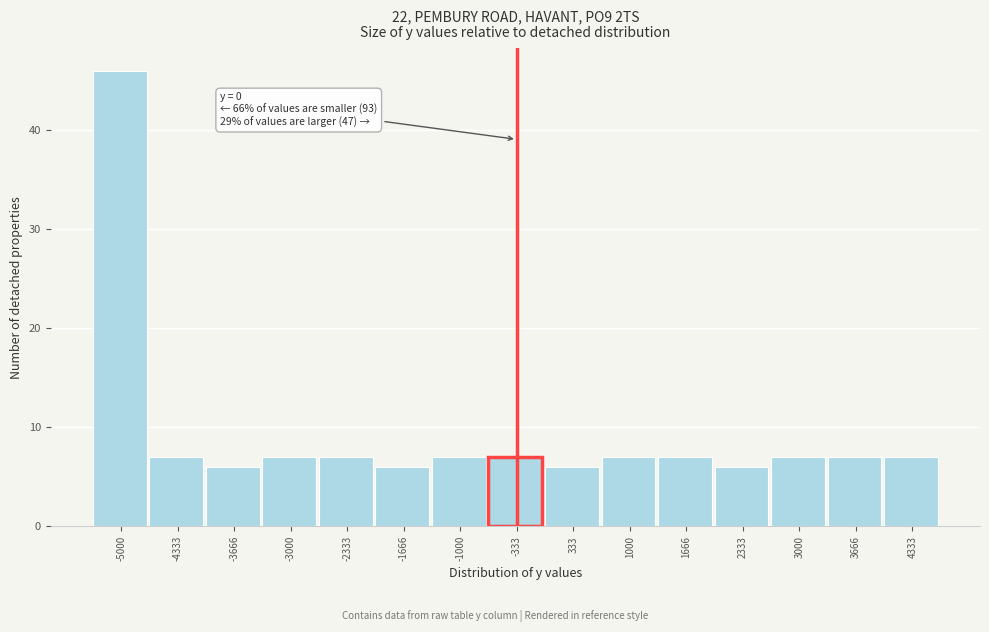

Reading left to right, what are all the values shown in this chart?

46	7	6	7	7	6	7	7	6	7	7	6	7	7	7